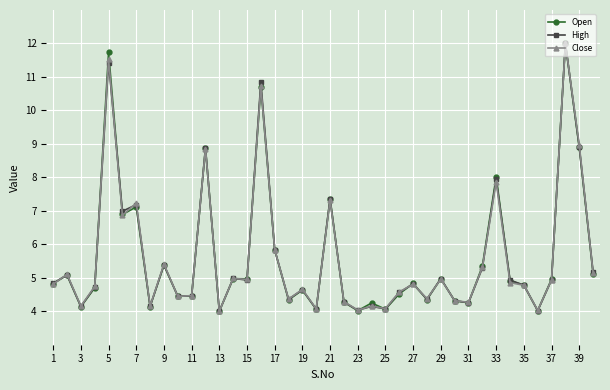

True or false: High has more than 2 interior local peaks.

True